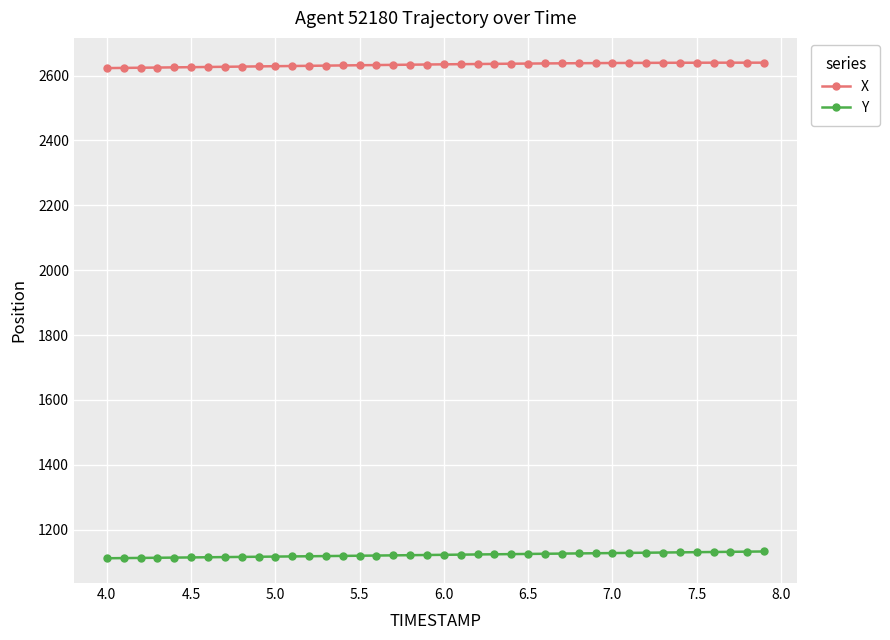

What is the value of the X point at the 18th from the left?

2633.2